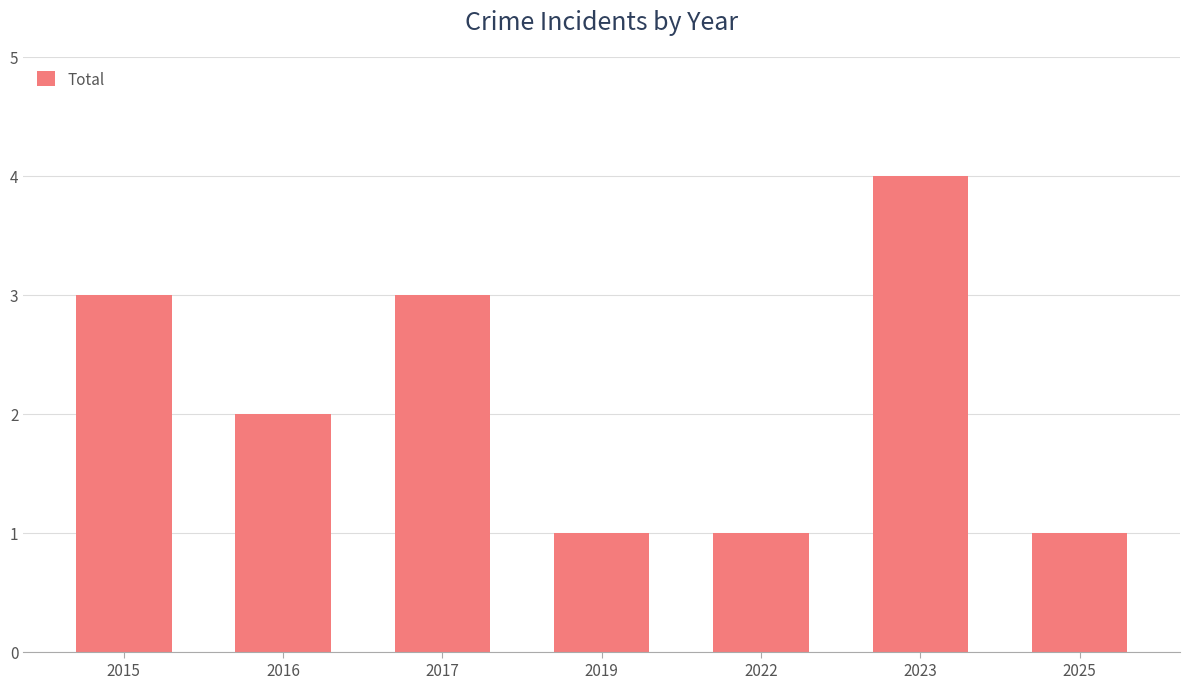

Read the value at 2016.

2